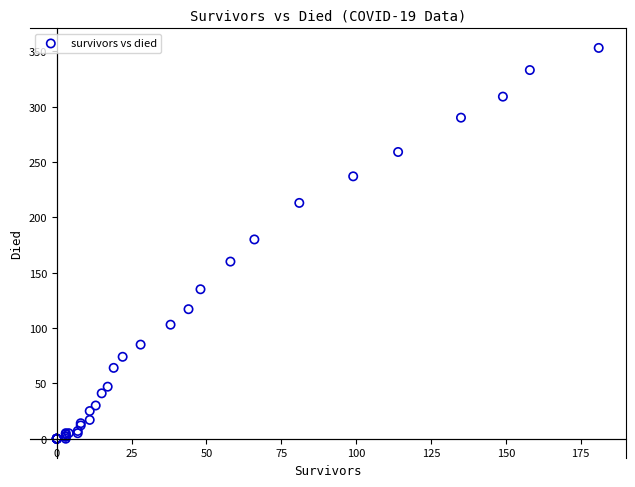

What Y value in the scatter plot is closest to 176?

180